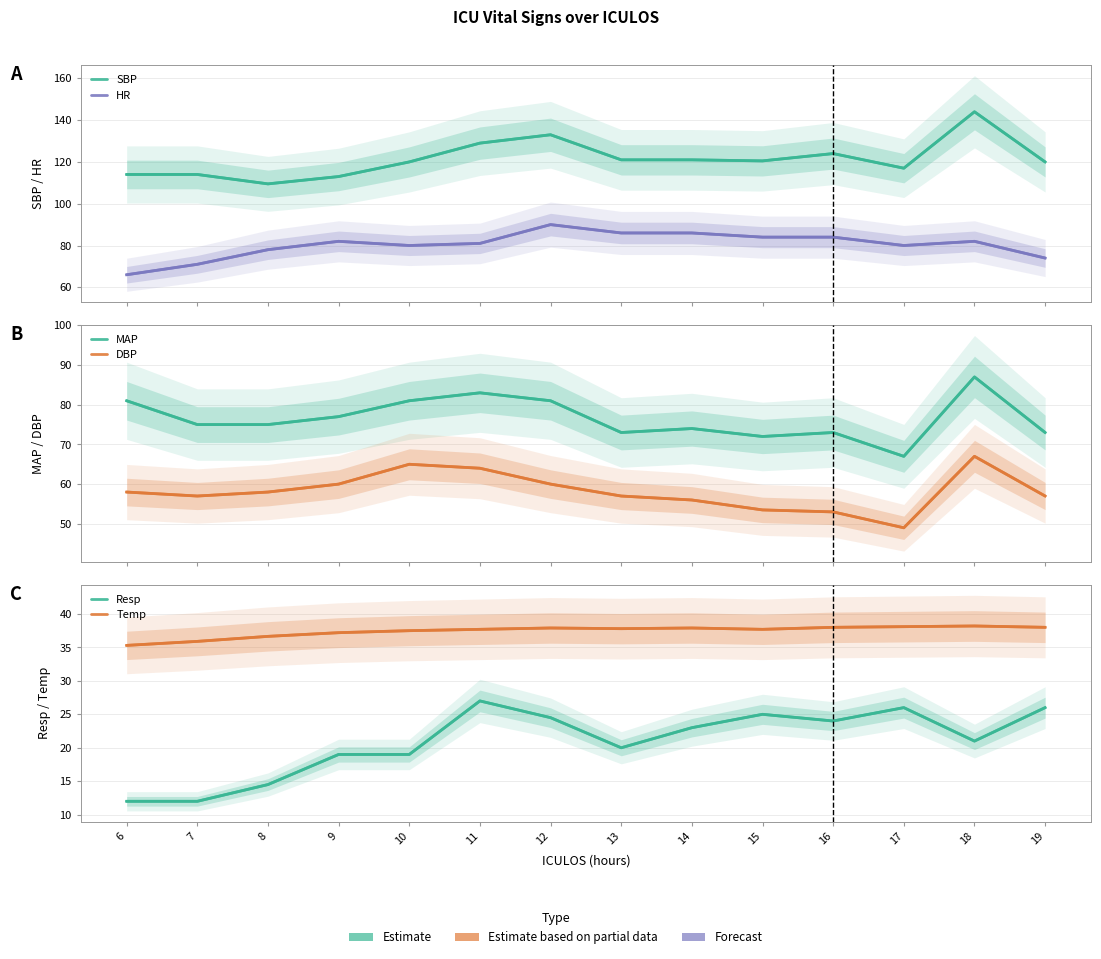

In HR, how many points are higher than both neighbors (excluding endpoints)?

3